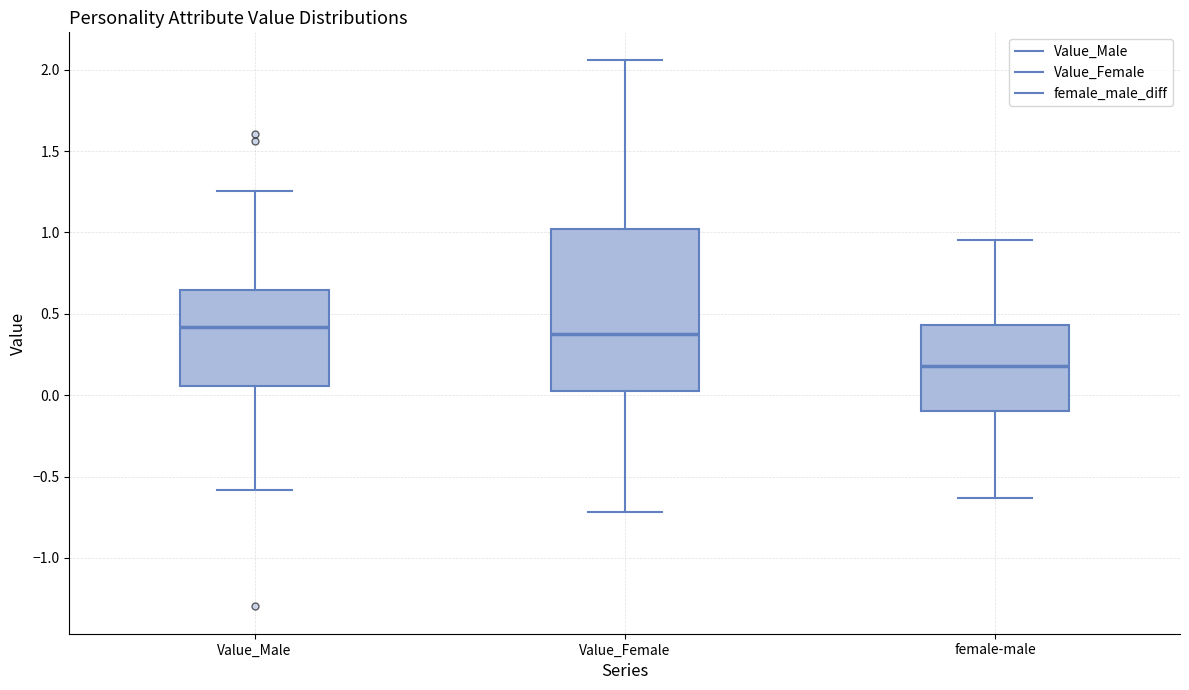

Where does the median line of the box for Value_Female sit on the y-axis? The values are not printed on the chart, so give them approximately, as read against the axis.

0.40